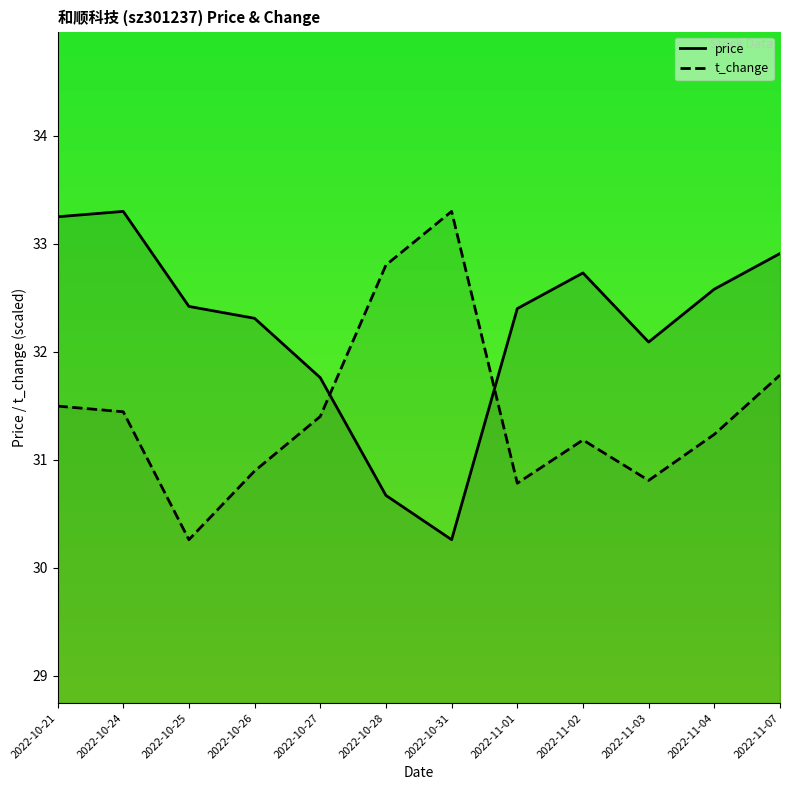

Rank the series by their average value, from highest to lowest.

price, t_change